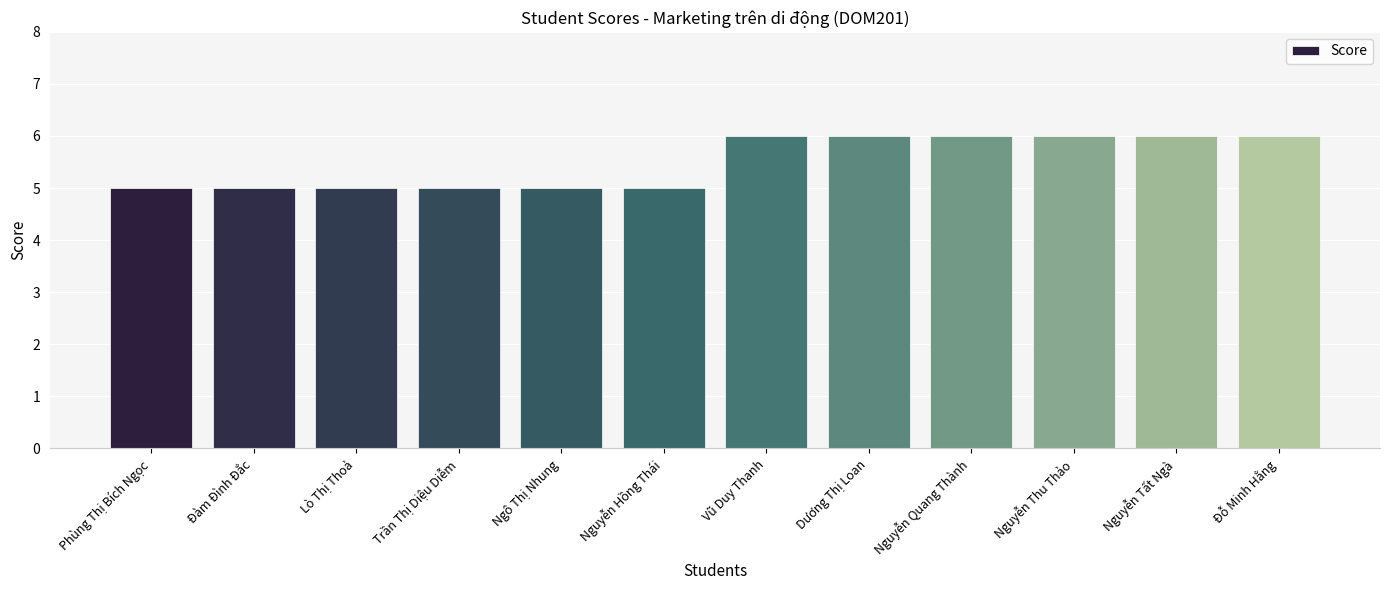

What value does the data have at Nguyễn Hồng Thái?

5